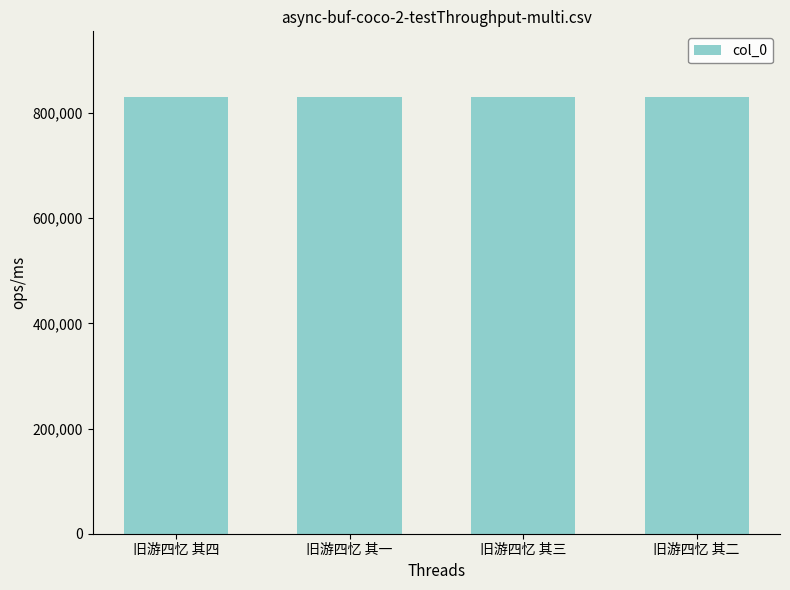

What is the label of the 3rd bar from the left?

旧游四忆 其三